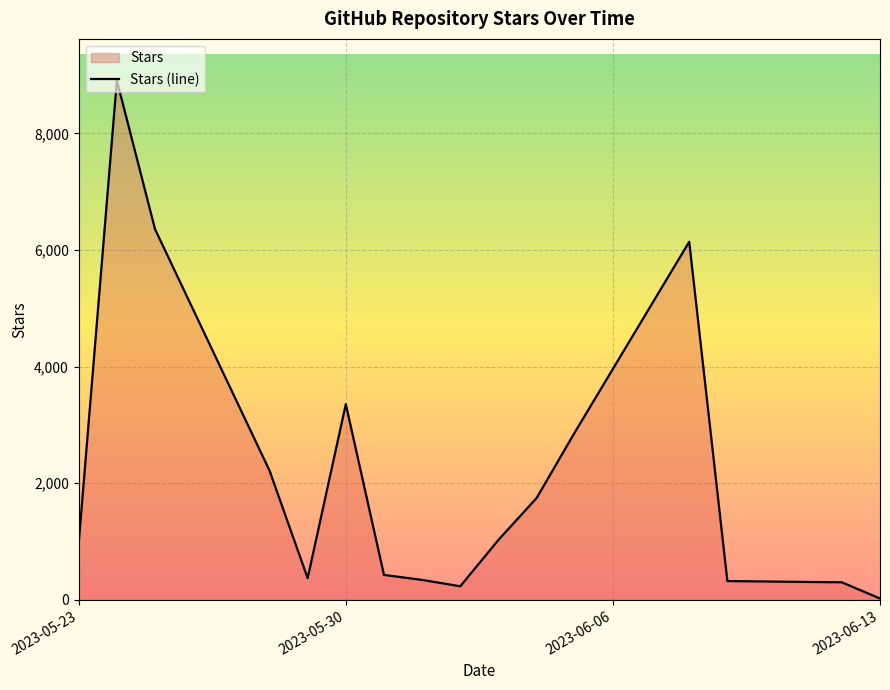

At which label is the value closest to 4466?

2023-05-30